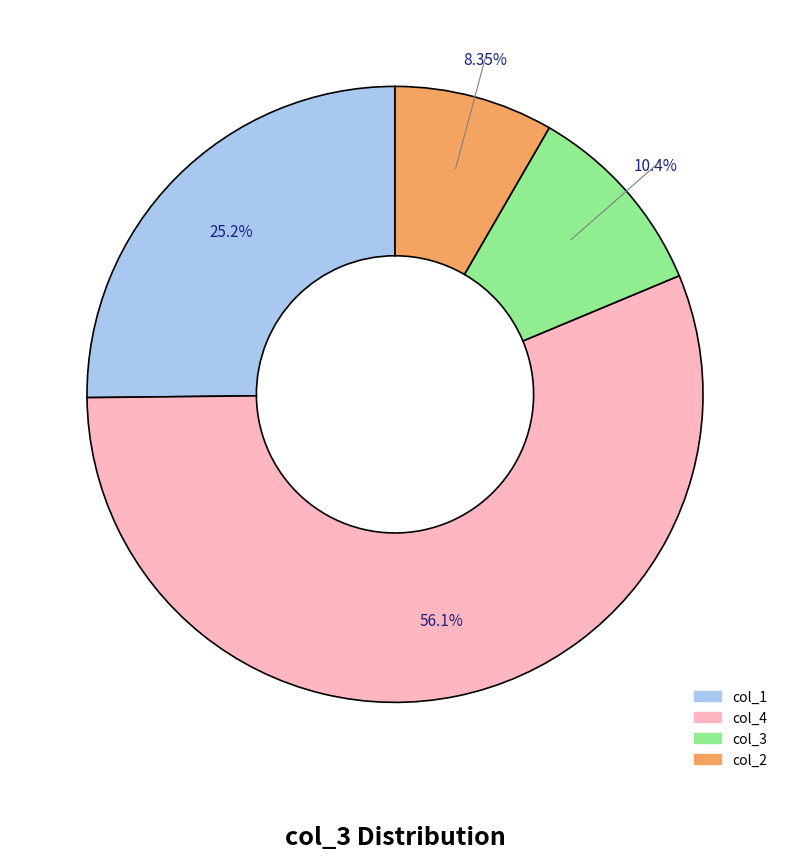

Is there any slice that represents more than half of the pie?

Yes